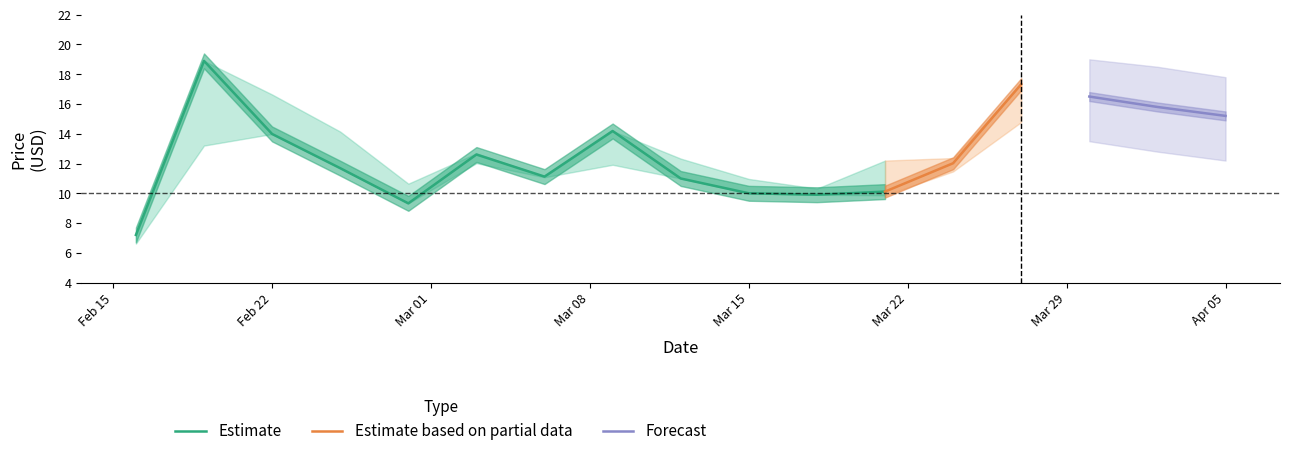

True or false: Low has a value of 14.0 at 14.

True